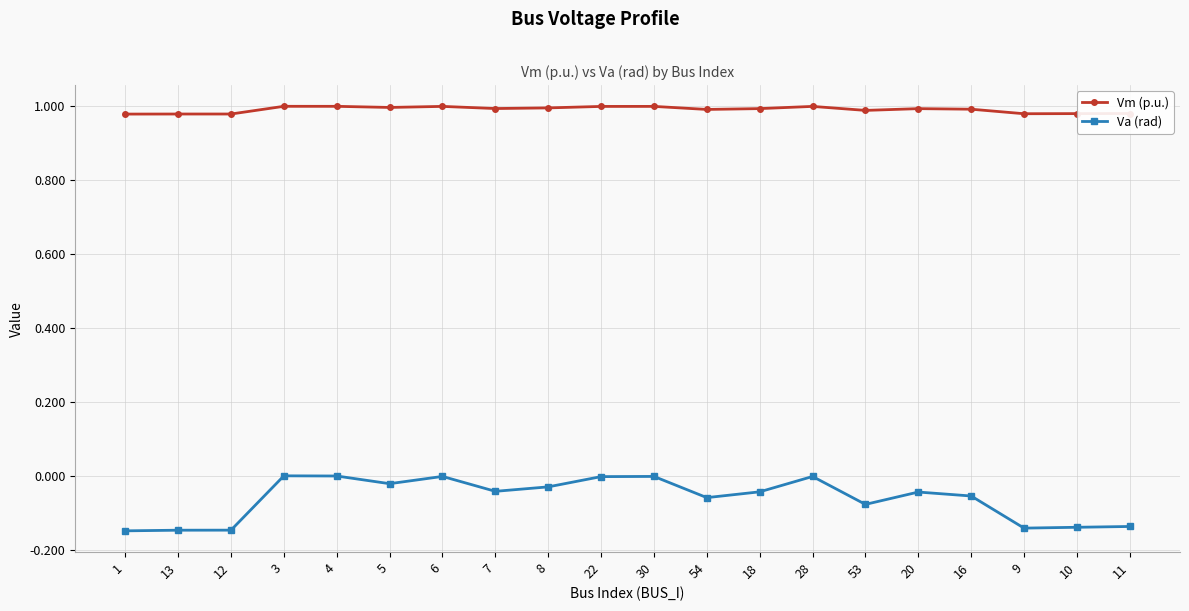

What is the spread (max minus min) of values at 1?

1.1